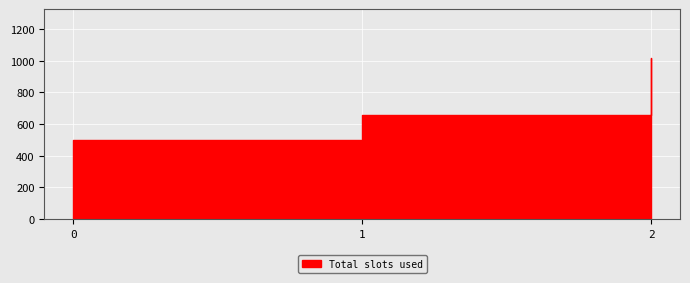

What is the sum of the values at 1 and 2?

1680